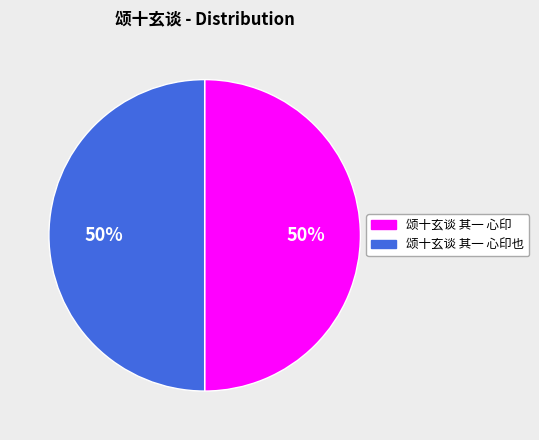

Approximately how many times larger is the value at 颂十玄谈 其一 心印也 compared to 颂十玄谈 其一 心印?

1.0